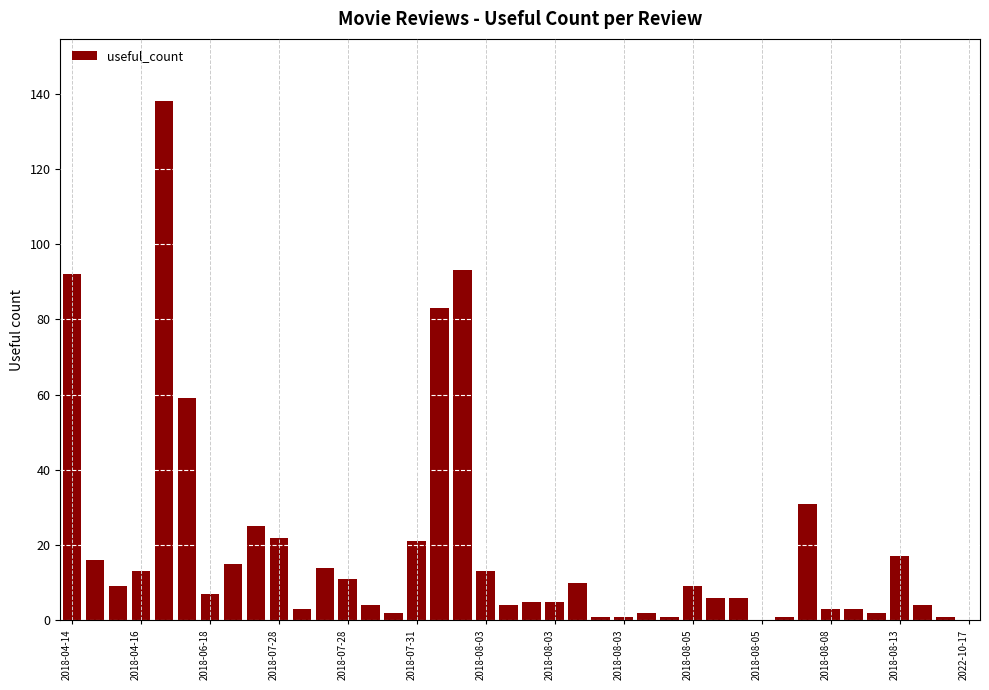

What is the greatest value displayed?

138